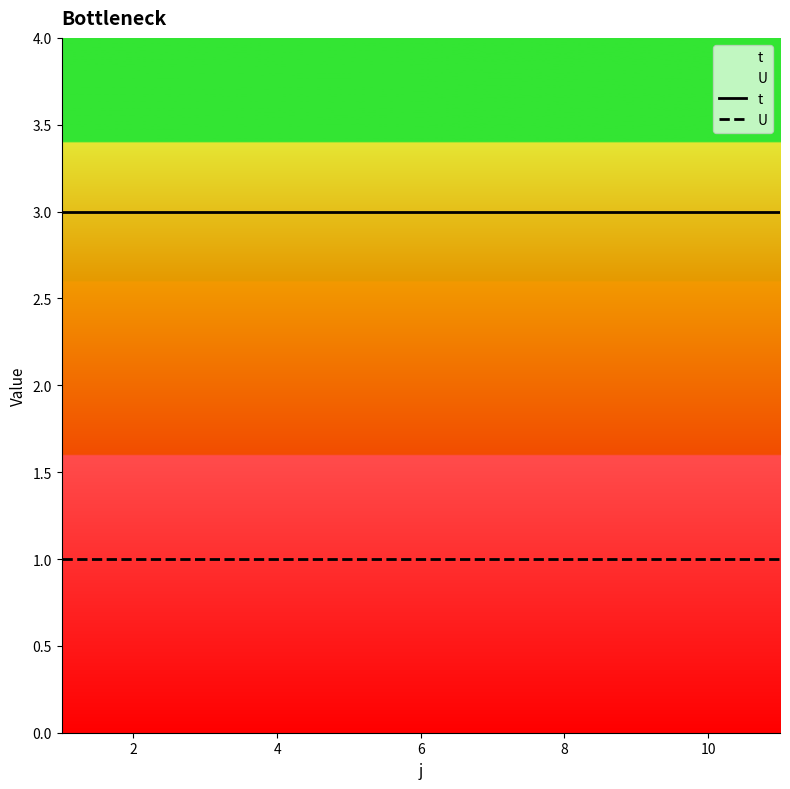

Reading left to right, transcribe all the data shown in this chart.

t: 3	3	3	3	3	3	3	3	3	3	3
U: 1	1	1	1	1	1	1	1	1	1	1